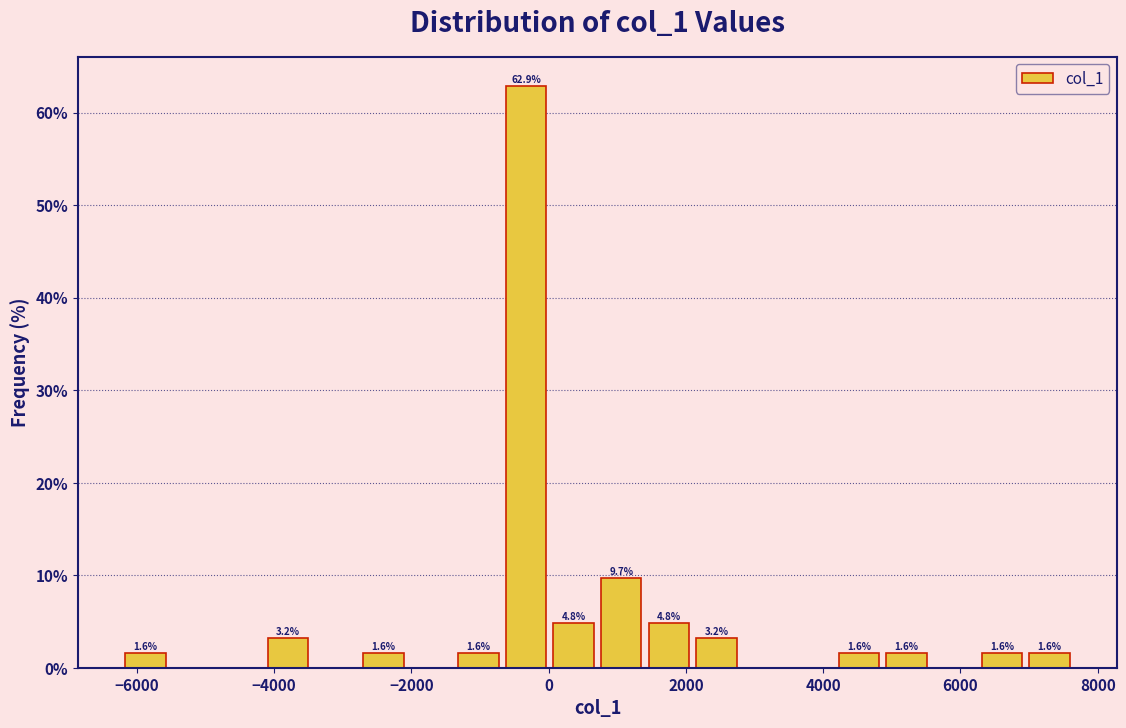

Read against the x-axis, roughly where is the centre of the tallest bar?

-400